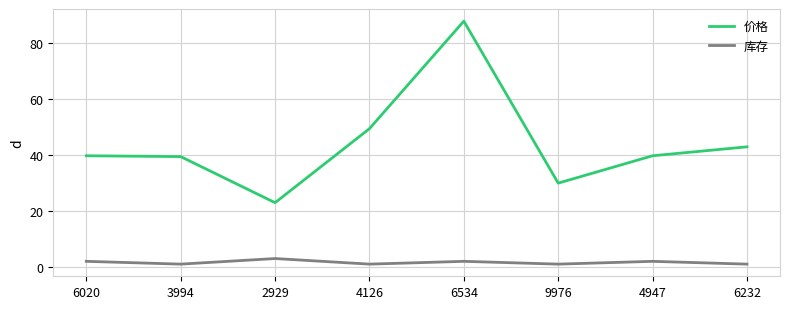

How many lines are shown in the chart?

2